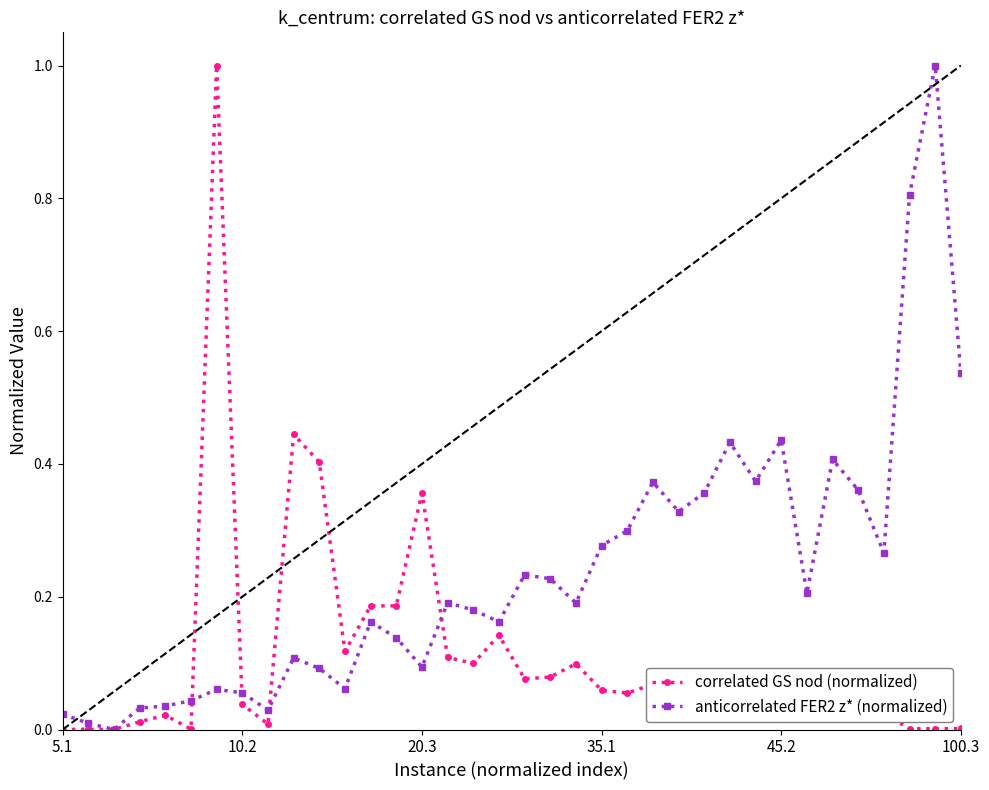

What is the maximum value shown in the chart?

1.0